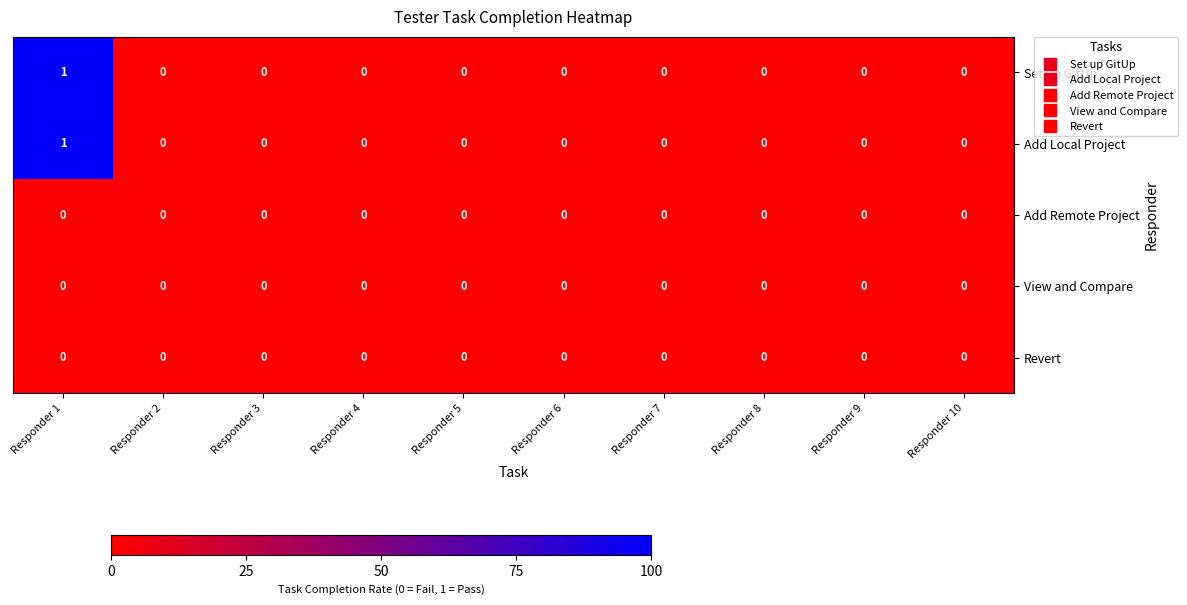

True or false: Revert has a value of 0 at Responder 6.

True